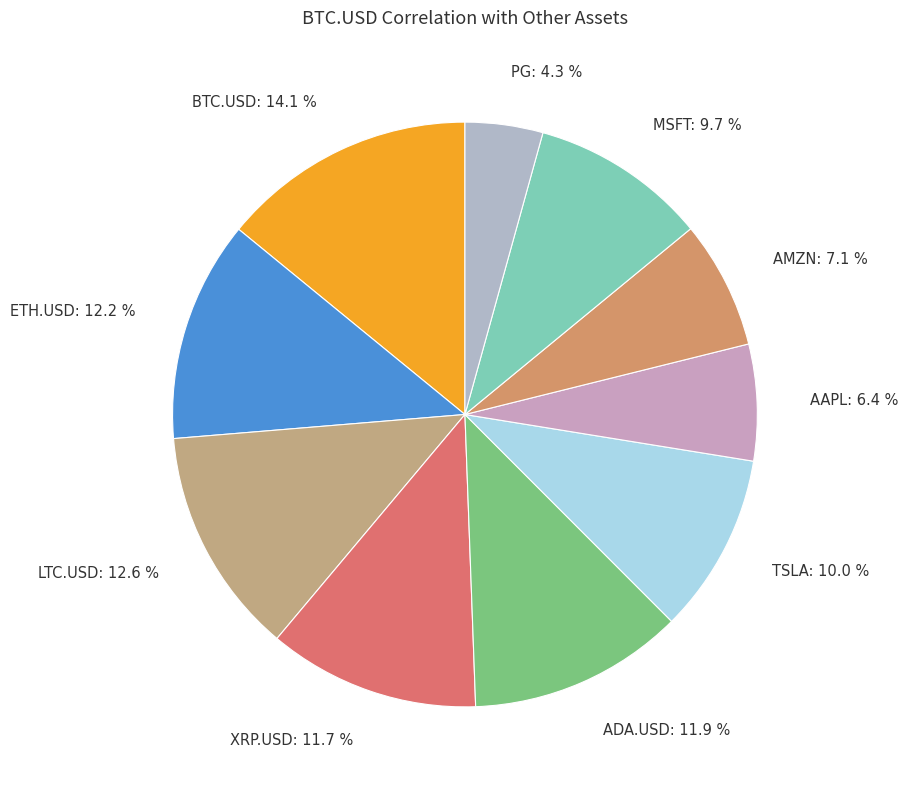

To the nearest percent, what percentage of the pie is ETH.USD?

12%